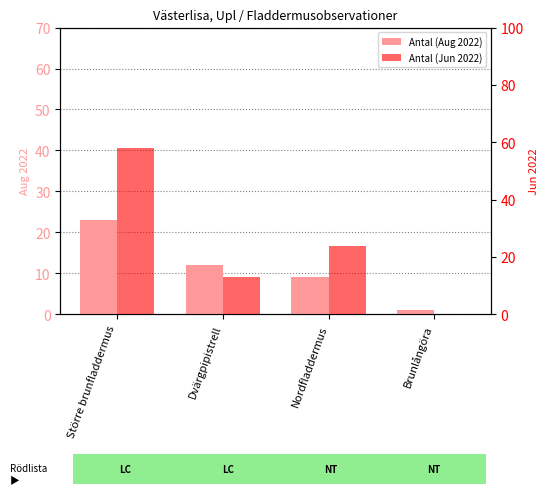

What is the spread (max minus min) of values at Nordfladdermus?

15